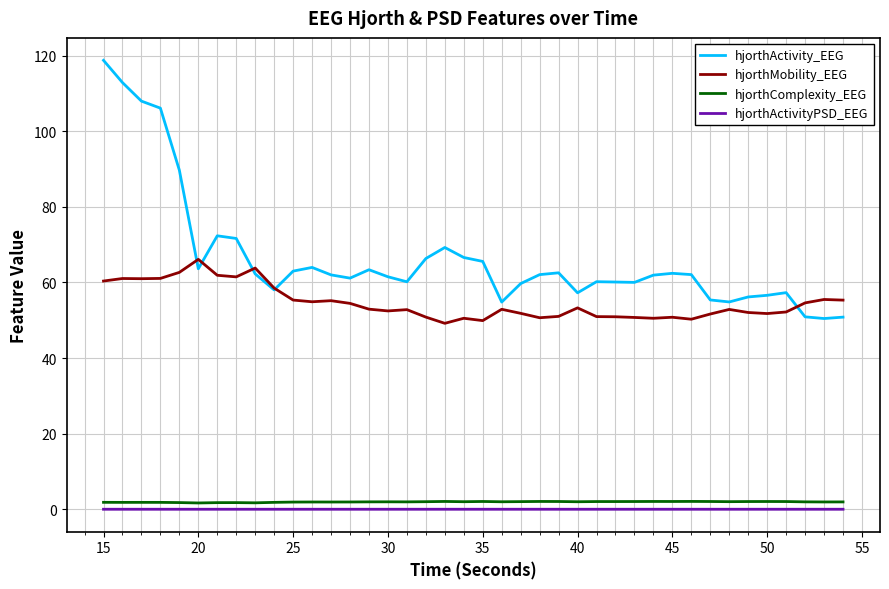

True or false: hjorthComplexity_EEG and hjorthMobility_EEG intersect in this chart.

False